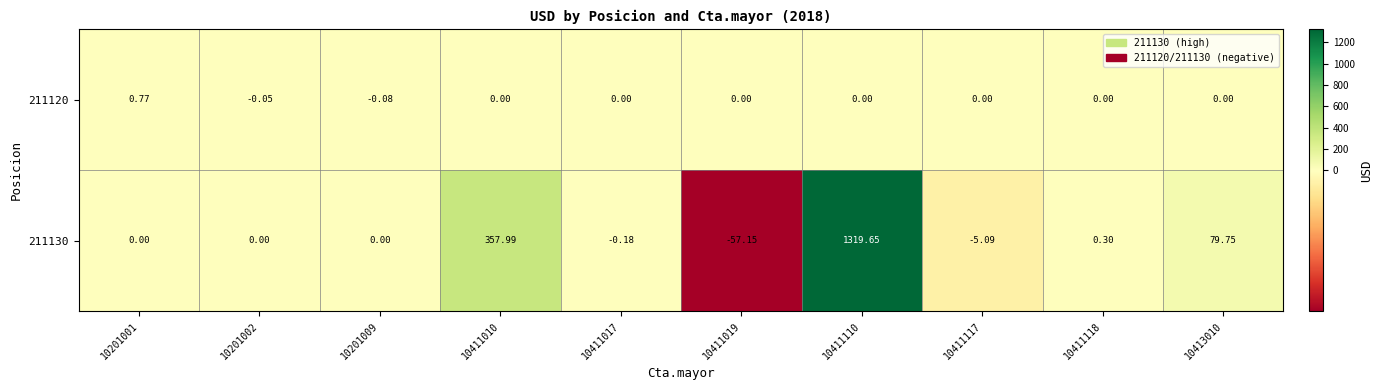

Count the number of categories in the chart.

10